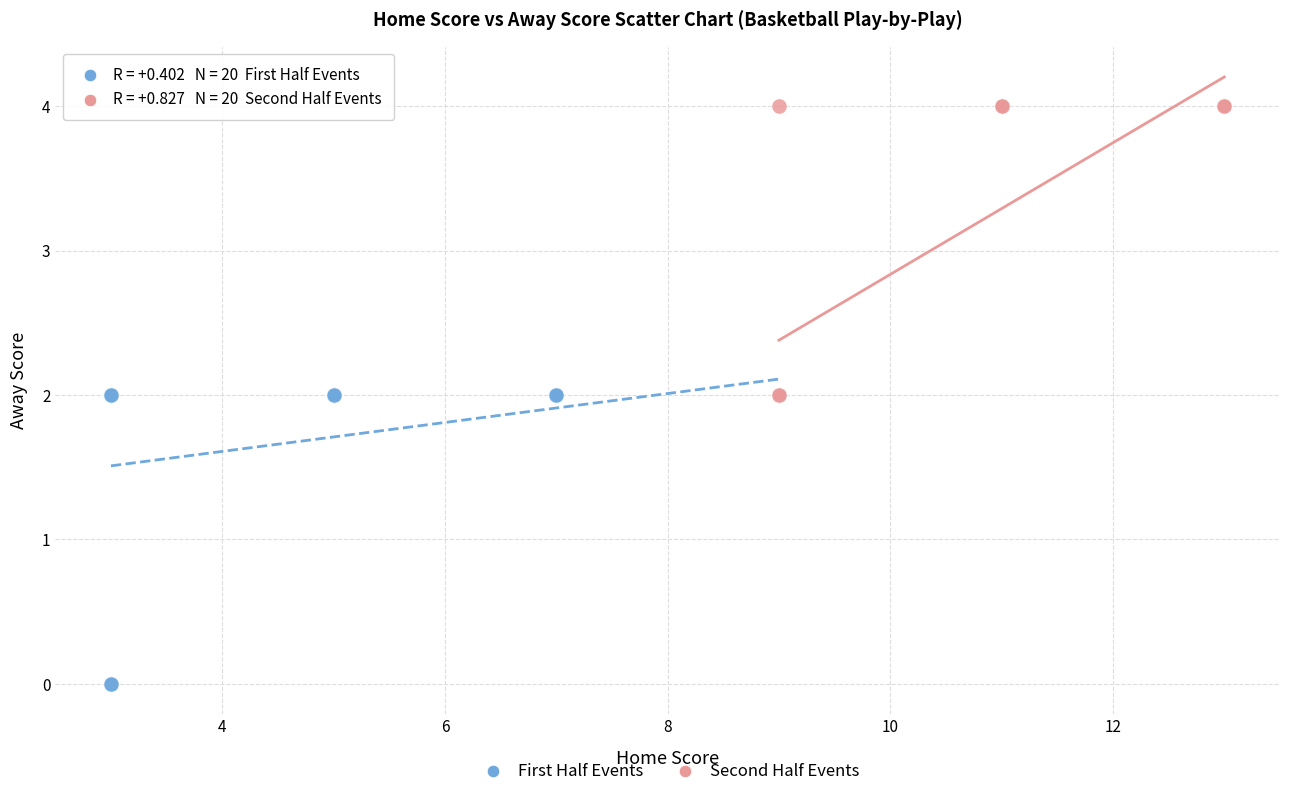

Which series contains the highest Y value?

Second Half Events